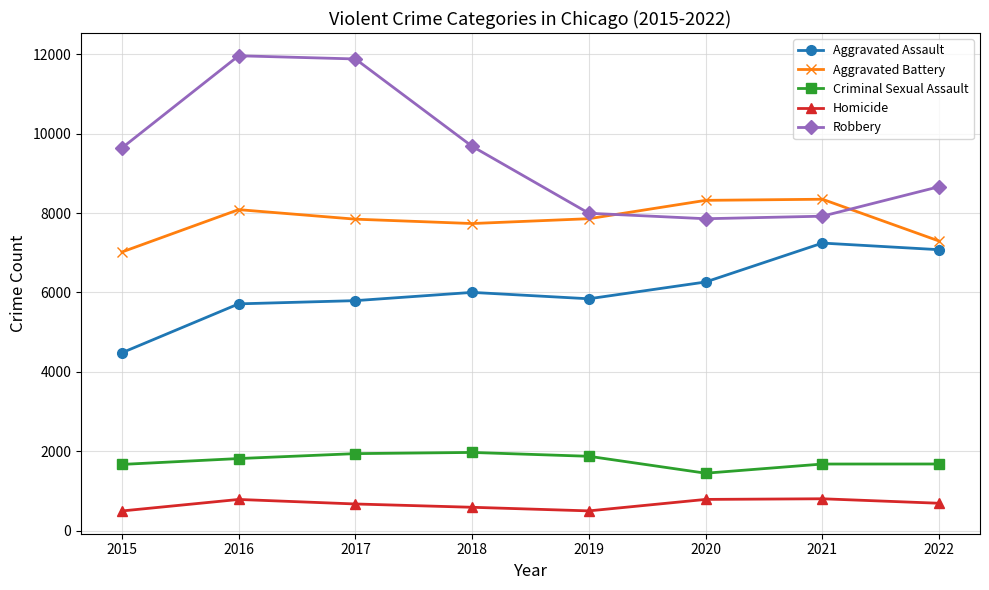

What is the total value across all series at 2015?

23300